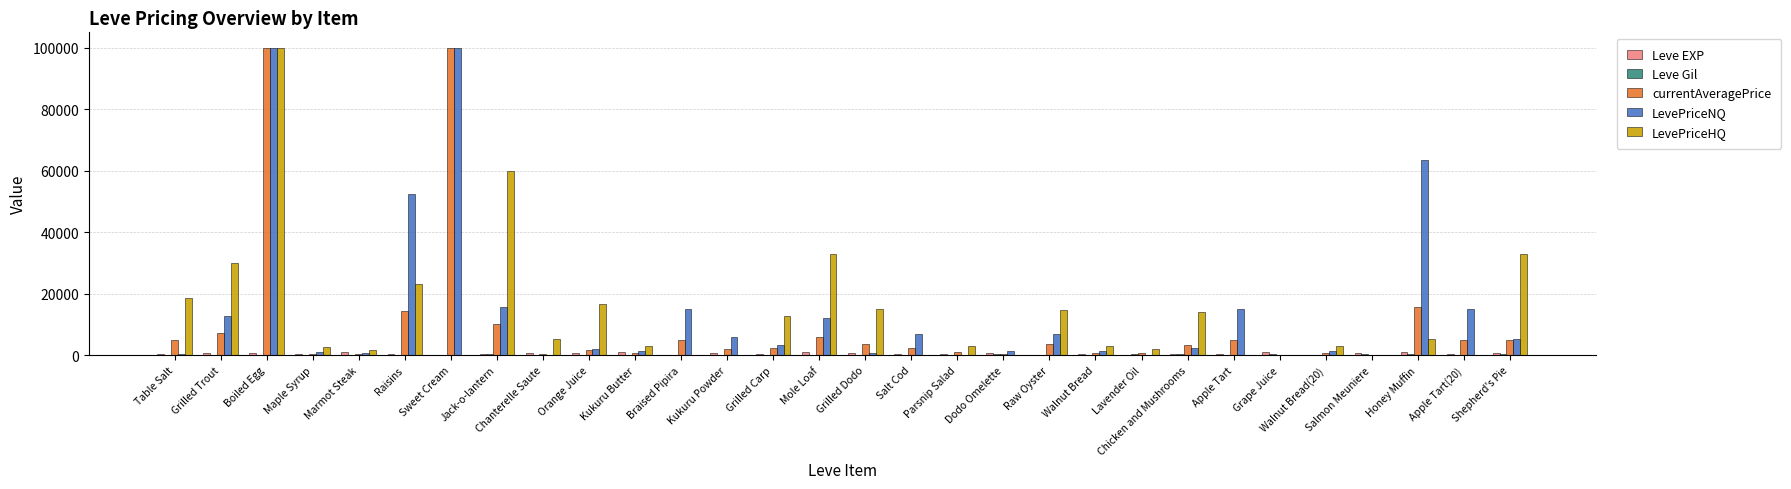

Which category has the highest value in the LevePriceHQ series?

Boiled Egg